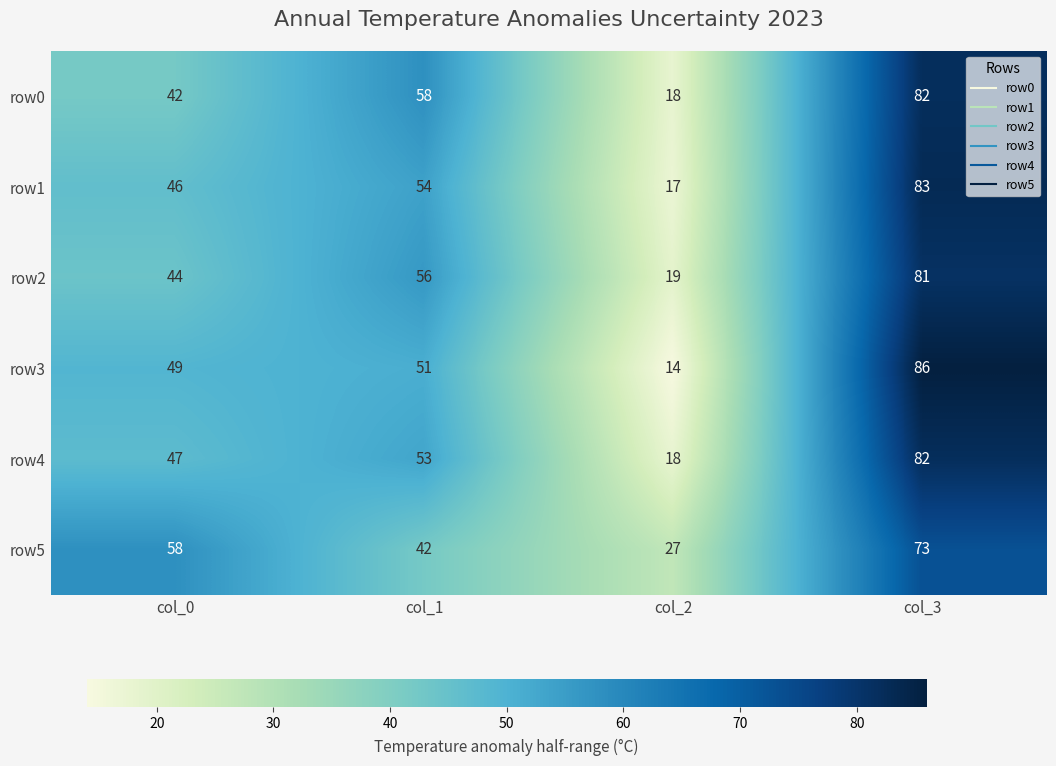

Read the row0 value at col_0, to the nearest 10.

40